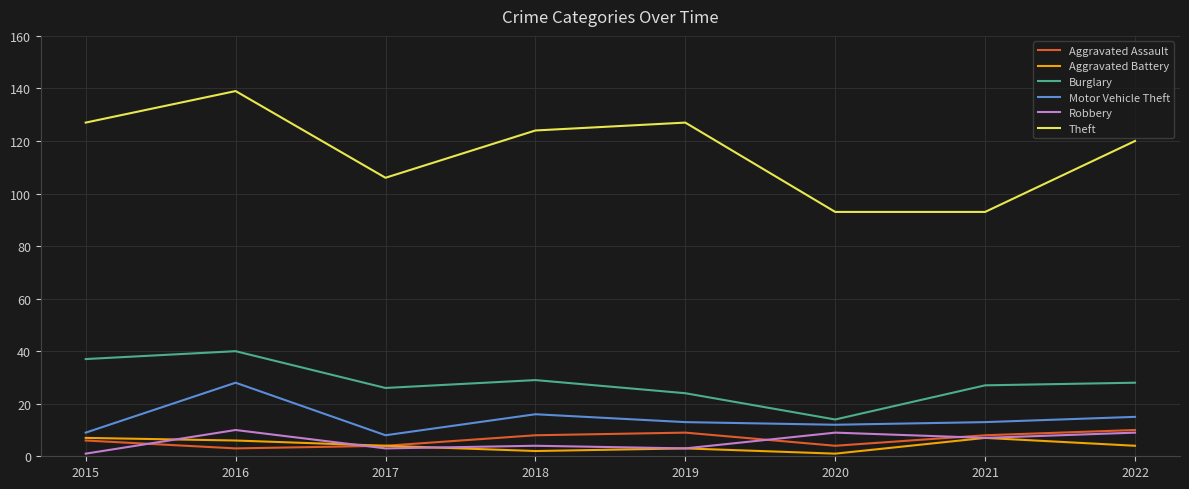

Which series has the widest spread of values?

Theft